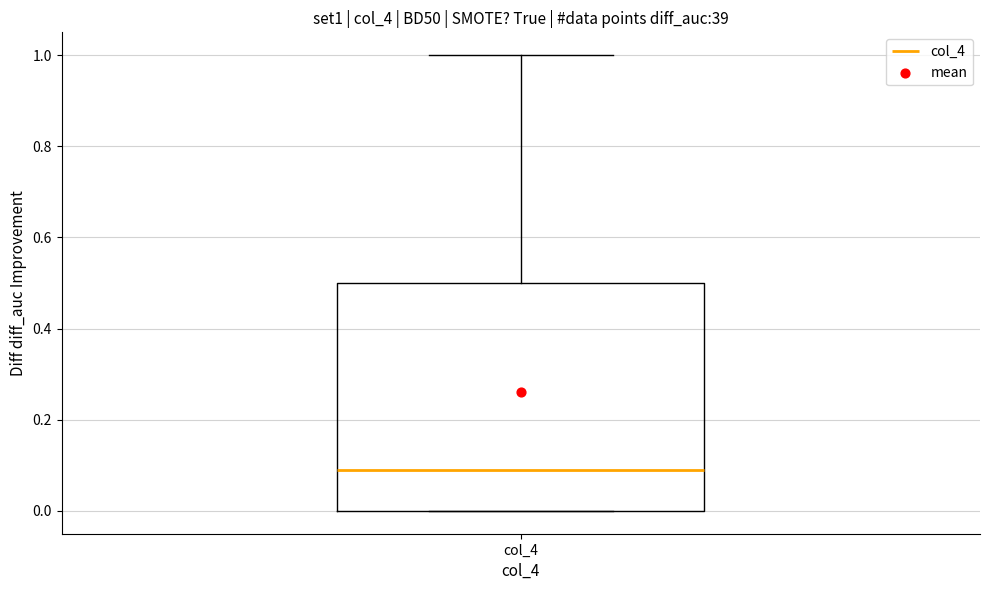

Read this box plot against the y-axis: the position of the median line, the range covered by the box, and the ends of both whiskers. The values are not printed on the chart, so give them approximately, as read against the axis.

median 0.1, box 0.0 to 0.5, whiskers 0.0 to 1.0